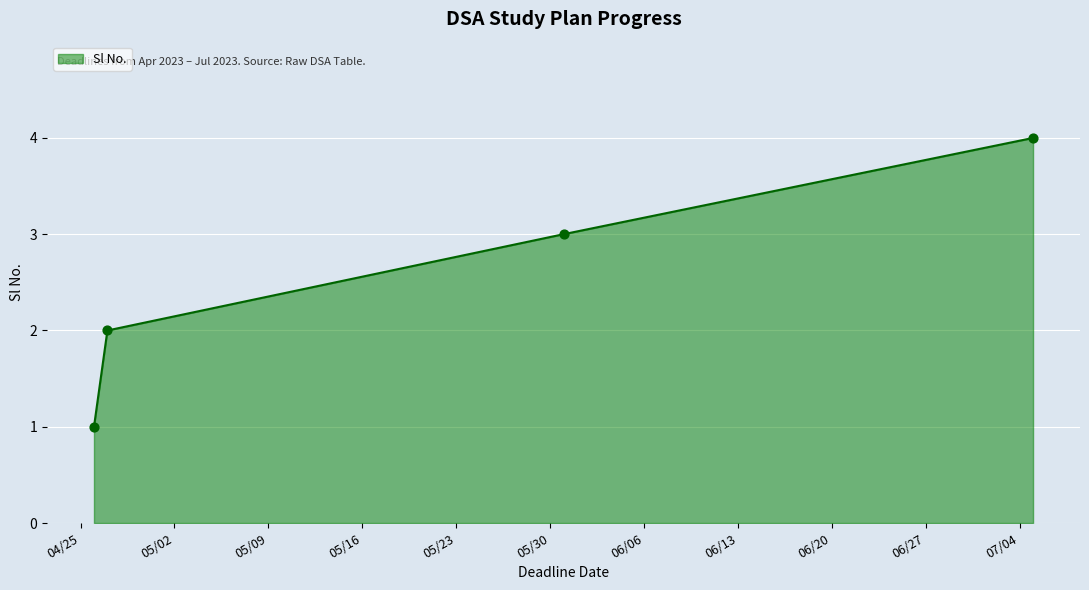

What is the sum of all values?

10